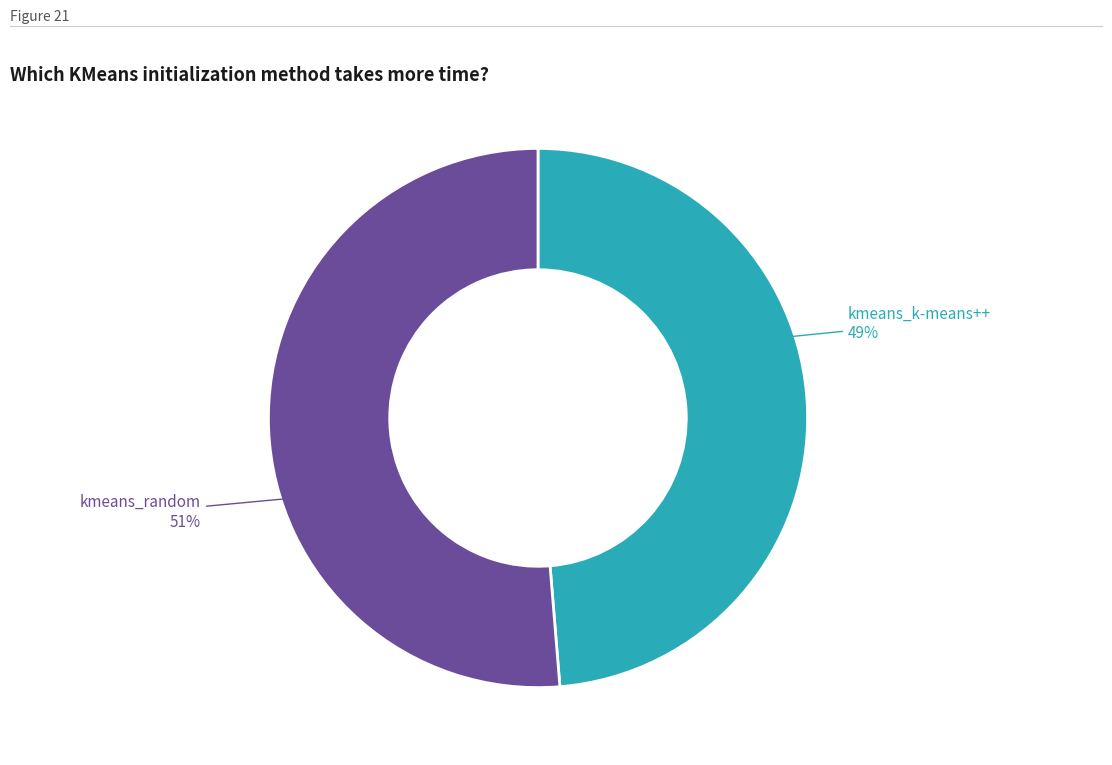

Is the sum of kmeans_random and kmeans_k-means++ greater than half?

Yes